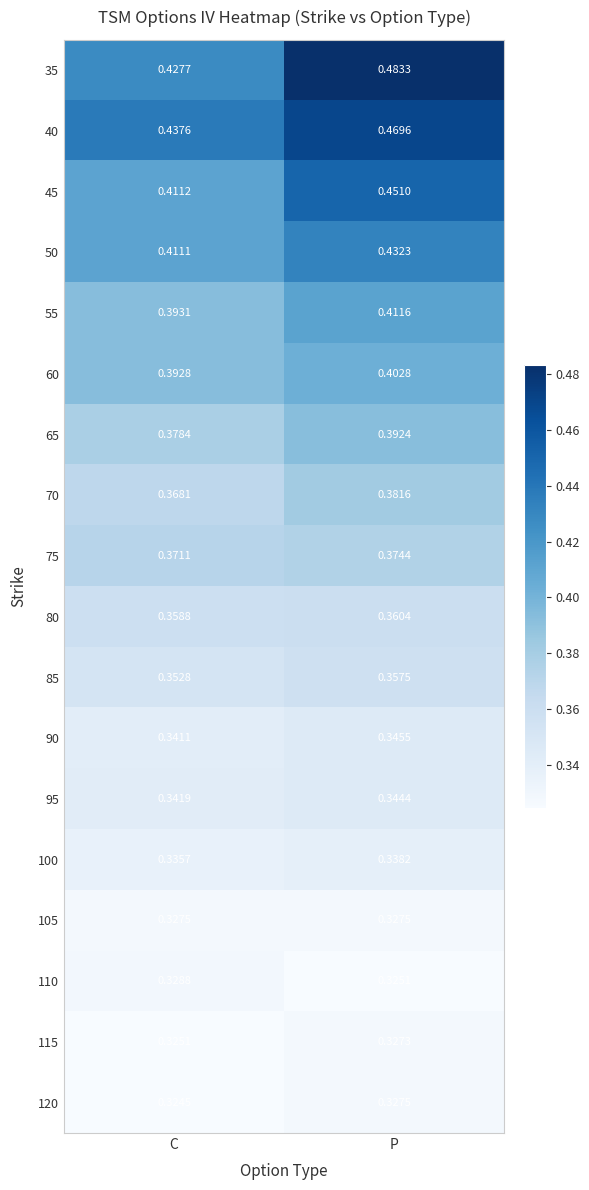

What is the total value across all series at C?

6.6